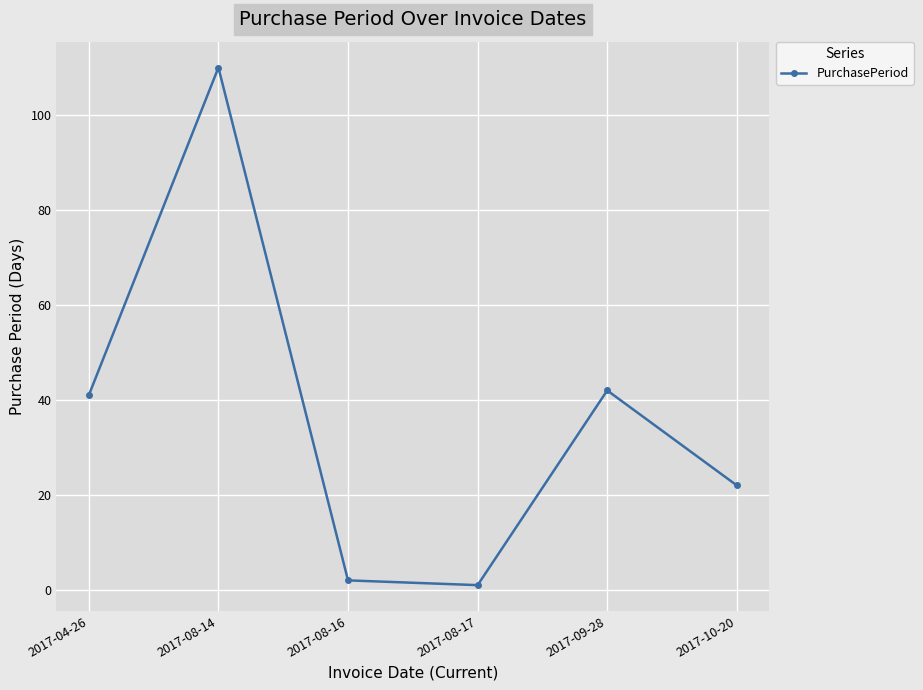

At which category does the data reach its first local valley?

2017-08-17